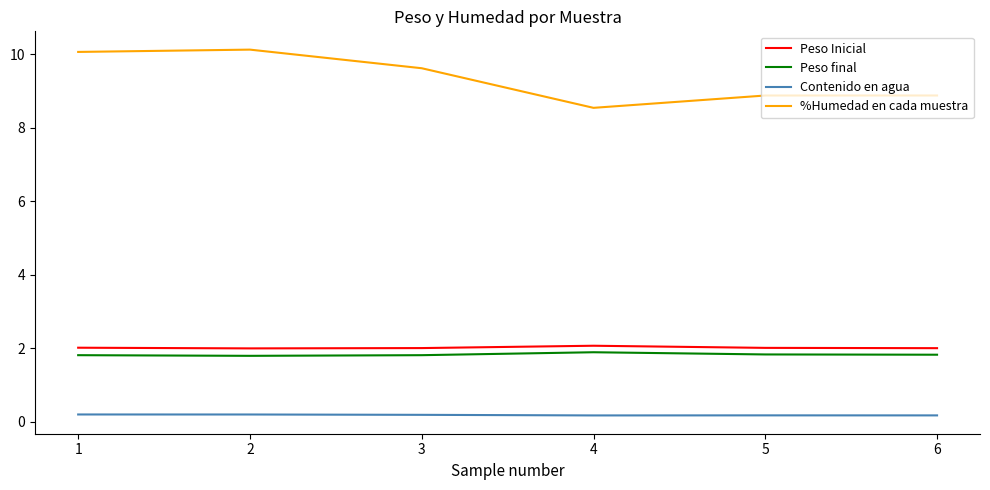

Count the Peso final values in the range 1 to 2.

6